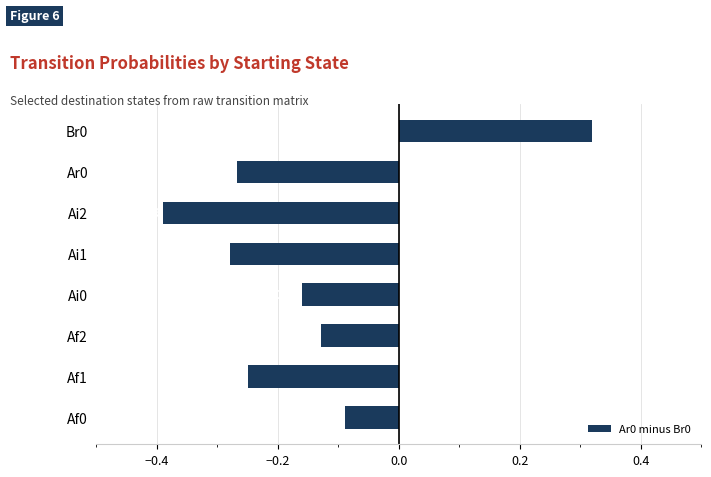

Does the chart contain any negative values?

Yes